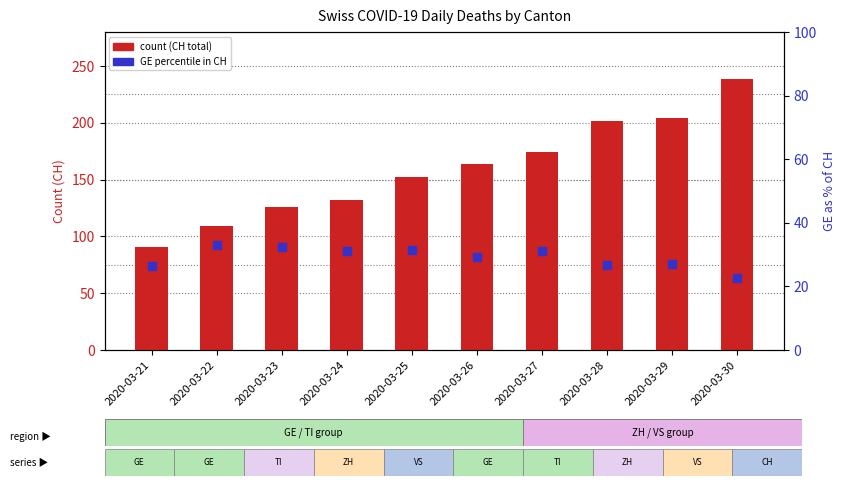

Which series has the largest total across all categories?

CH (count)